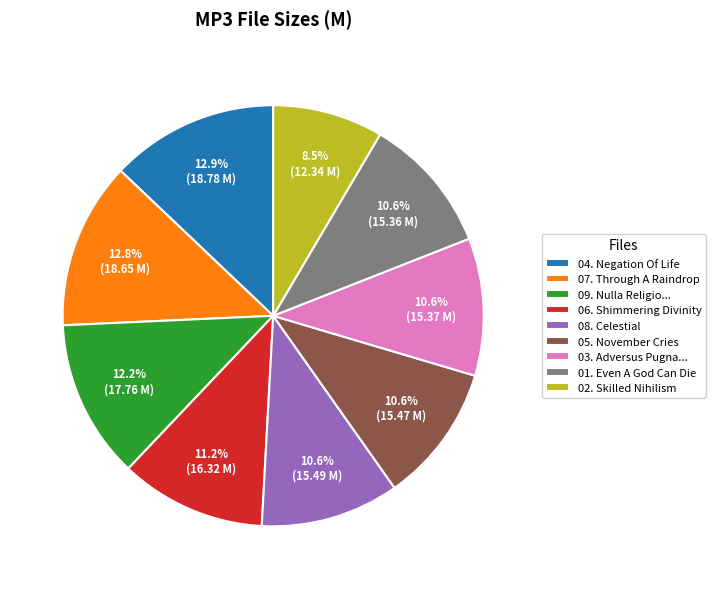

Between 09. Nulla Religio... and 05. November Cries, which is larger?

09. Nulla Religio...